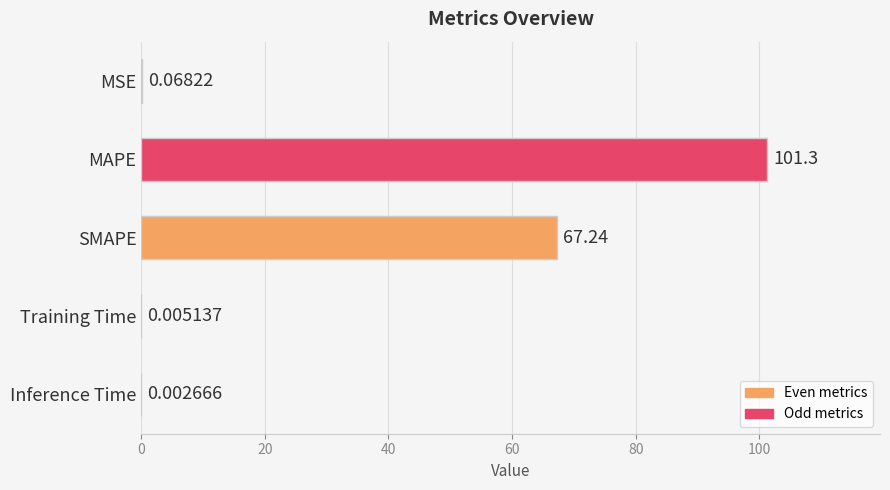

What is the sum of all values?

168.6